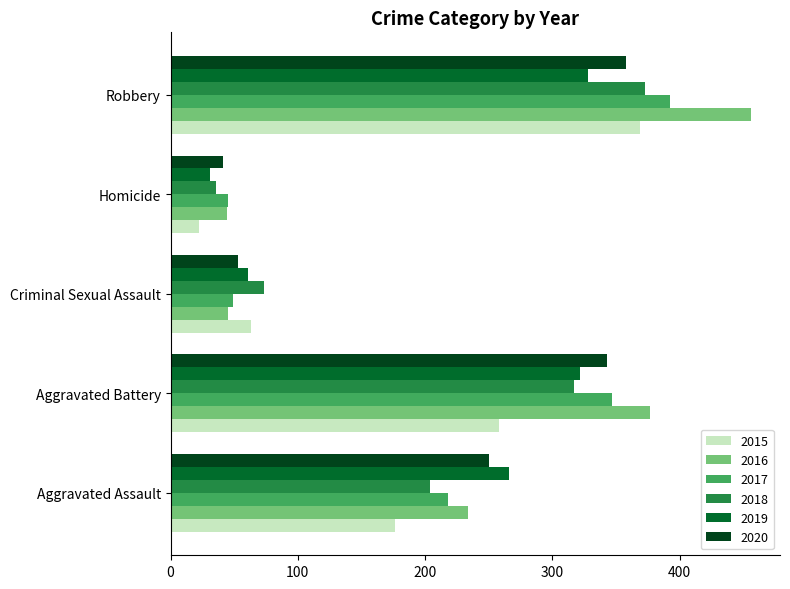

What is the approximate value of 2015 at Criminal Sexual Assault, to the nearest 10?

60